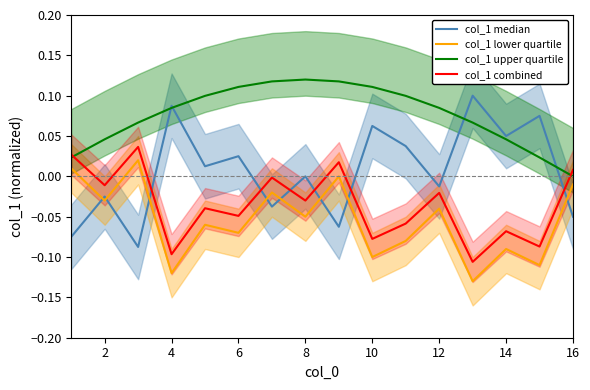

At how many categories does at least one series exceed 0?

16